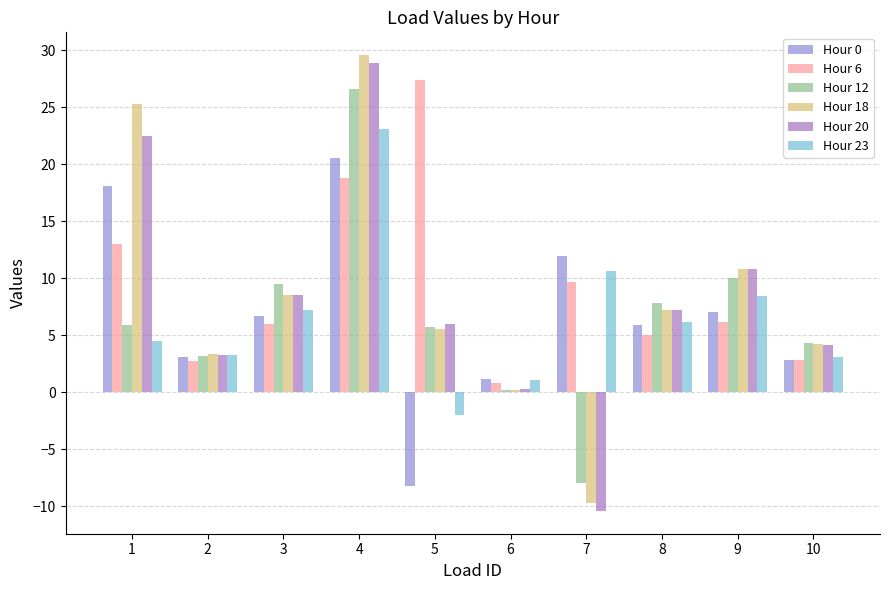

Does the chart contain any negative values?

Yes